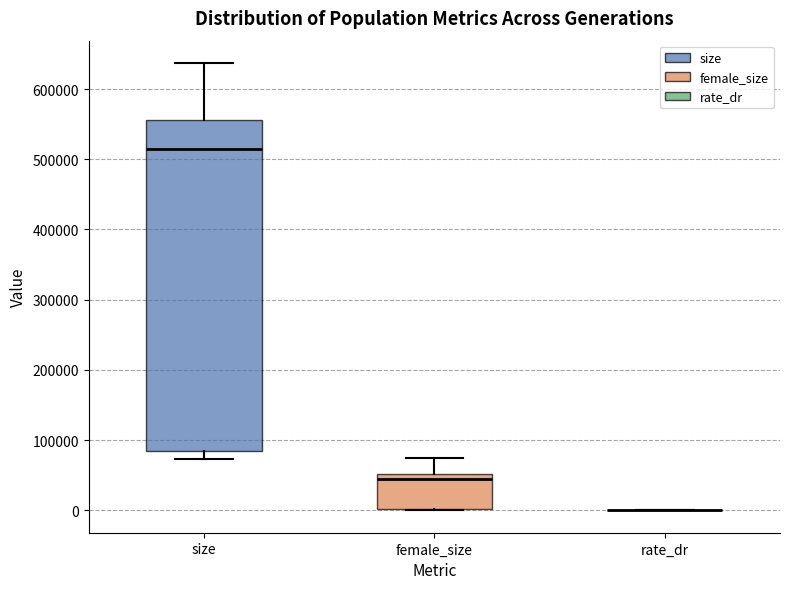

Comparing the boxes themselves (not the whiskers), which one is the tallest?

size